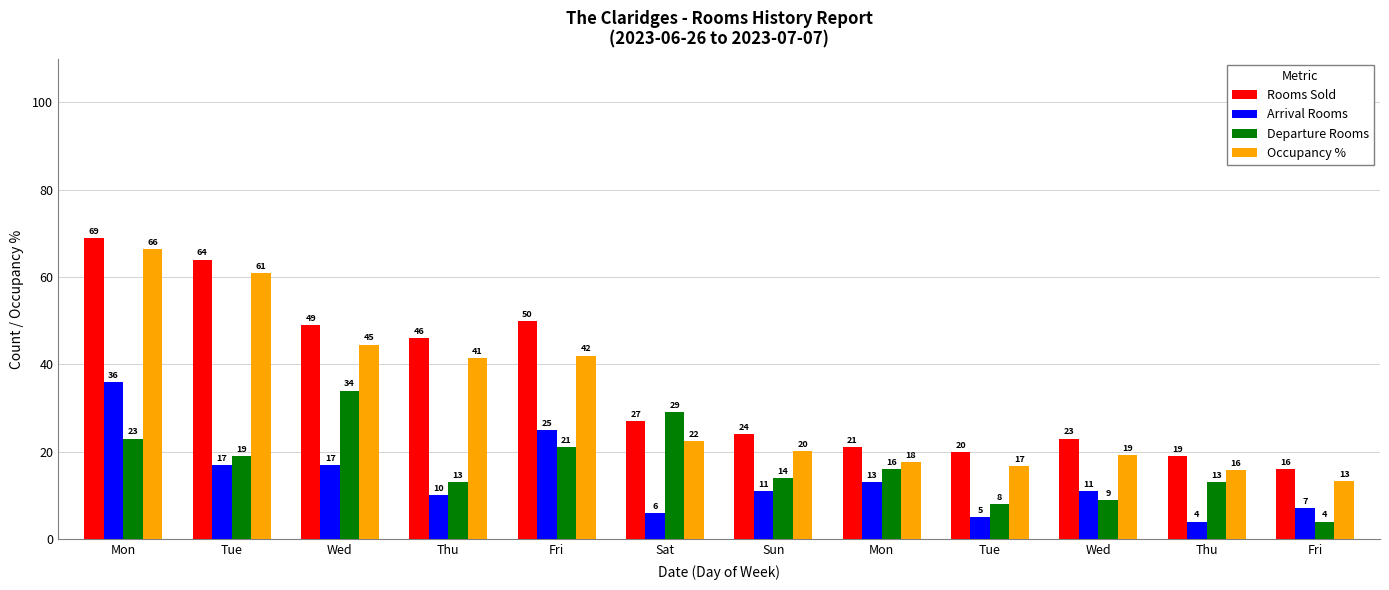

List the series in order of their overall mean, lowest first.

Arrival Rooms, Departure Rooms, Occupancy %, Rooms Sold